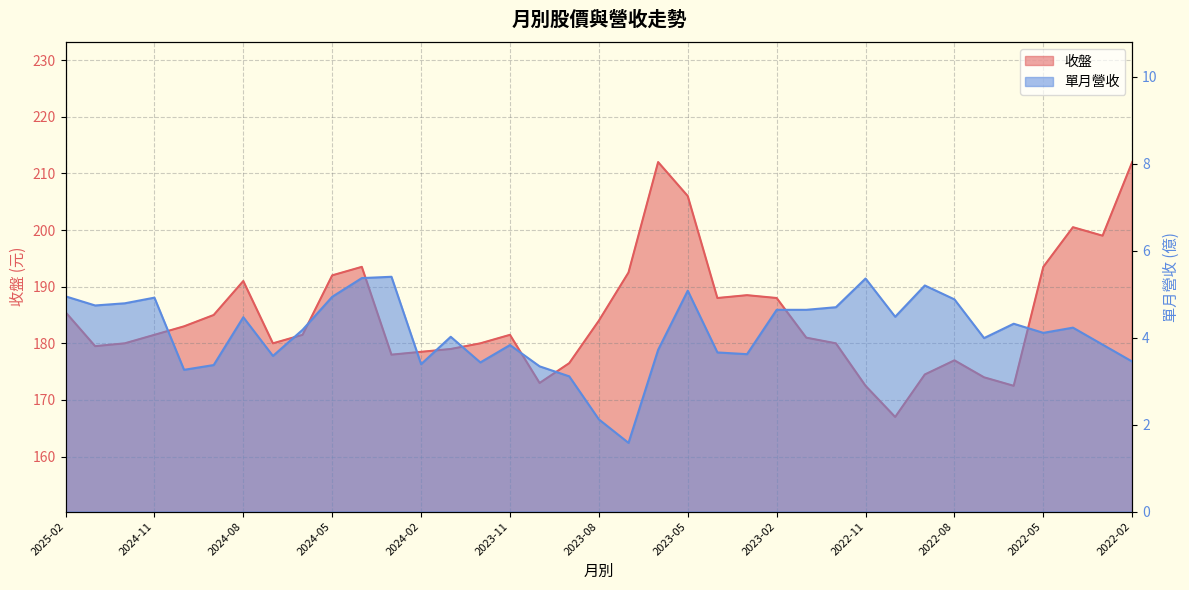

Where is the first local minimum for 收盤?

2025-01